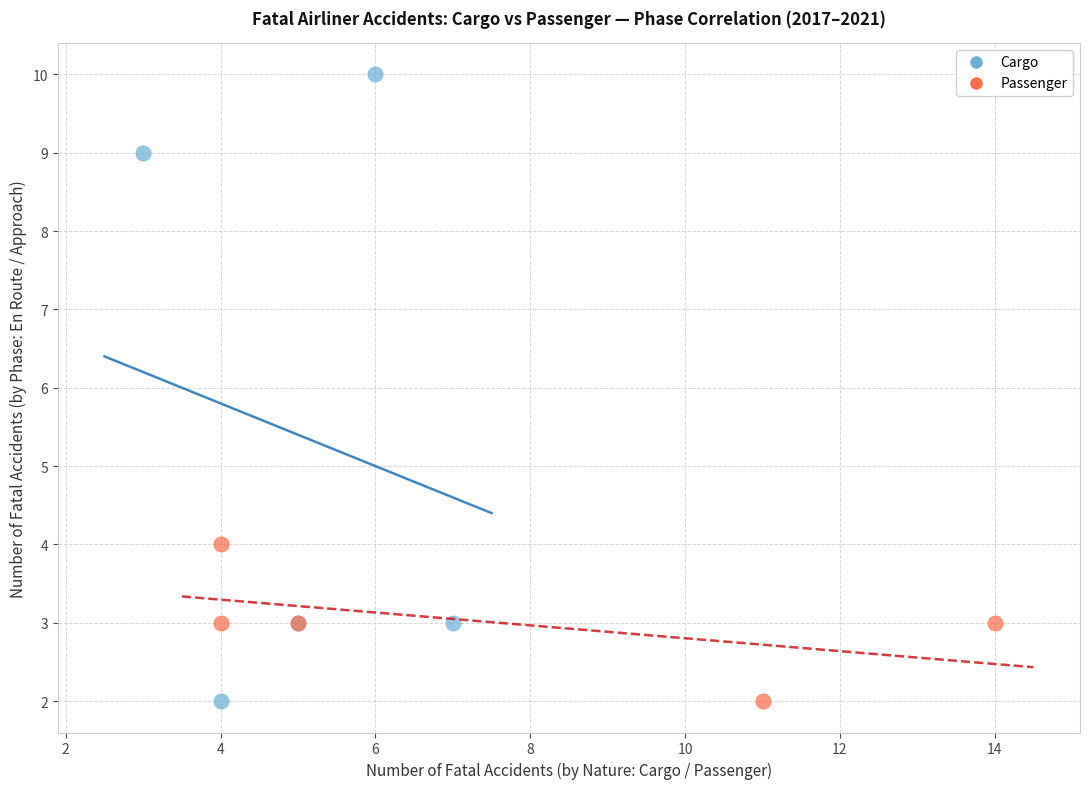

Which series reaches the maximum Y coordinate?

Cargo